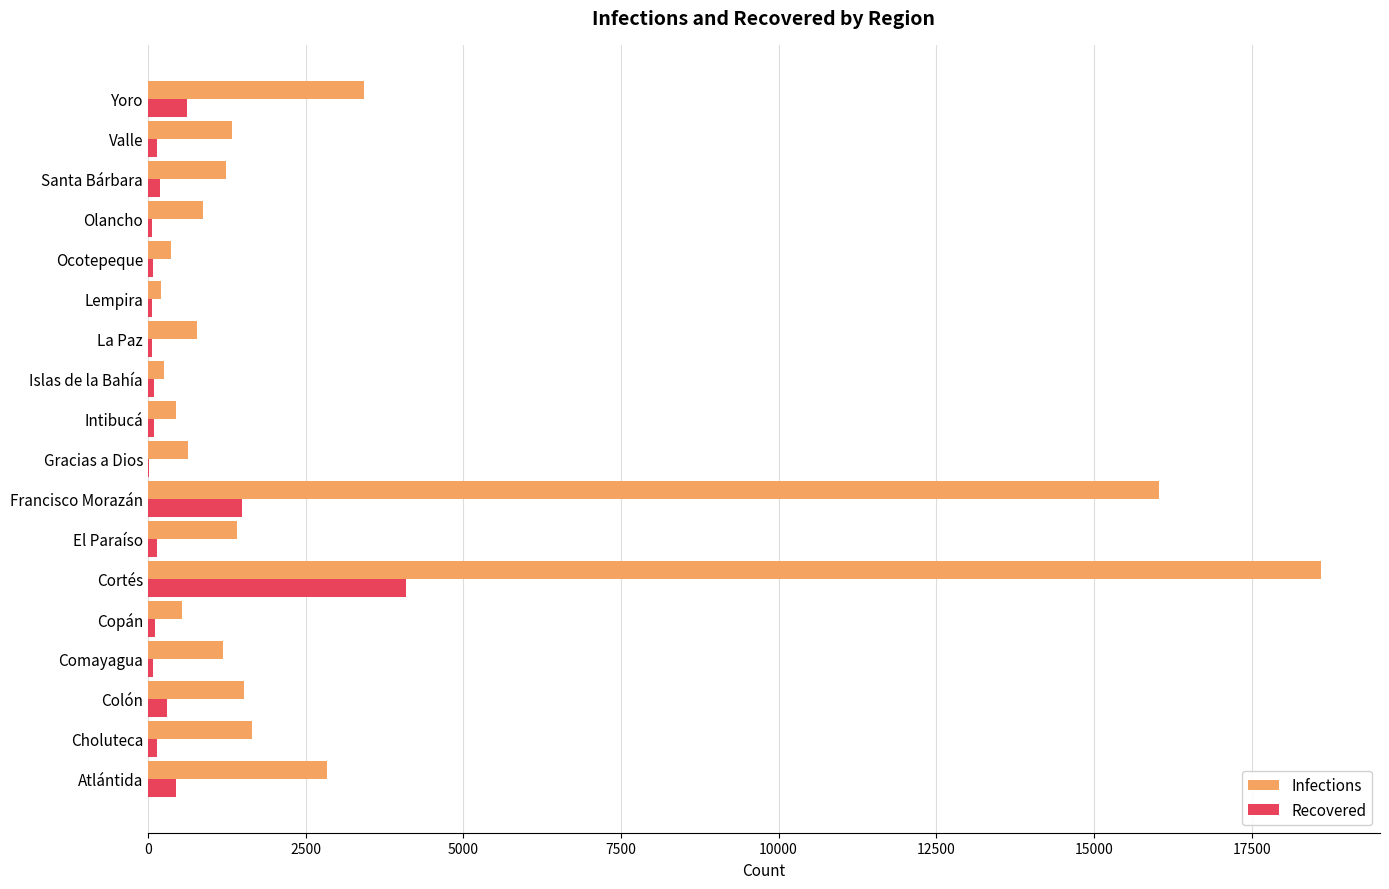

What is the maximum value shown in the chart?

18606